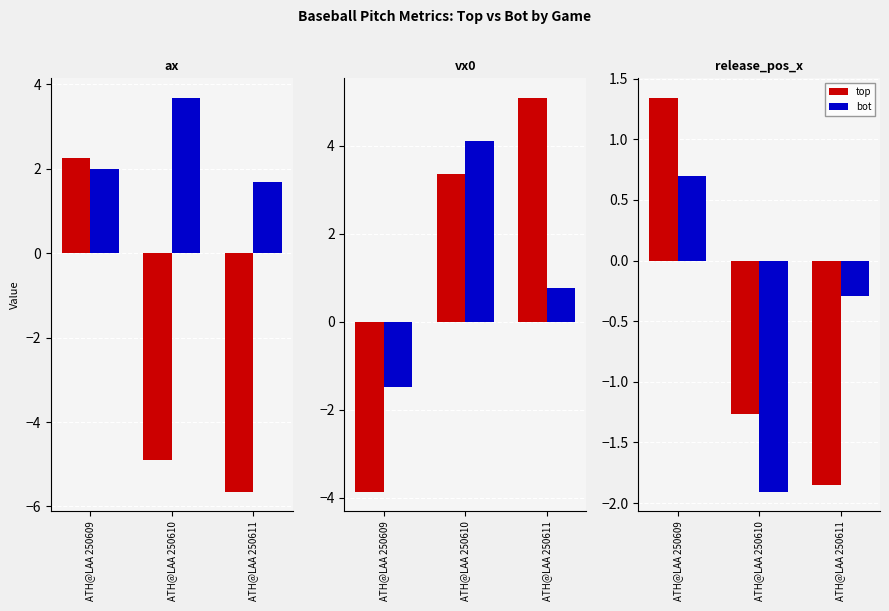

Is it true that top equals 1.3 at ATH@LAA 250609?

True